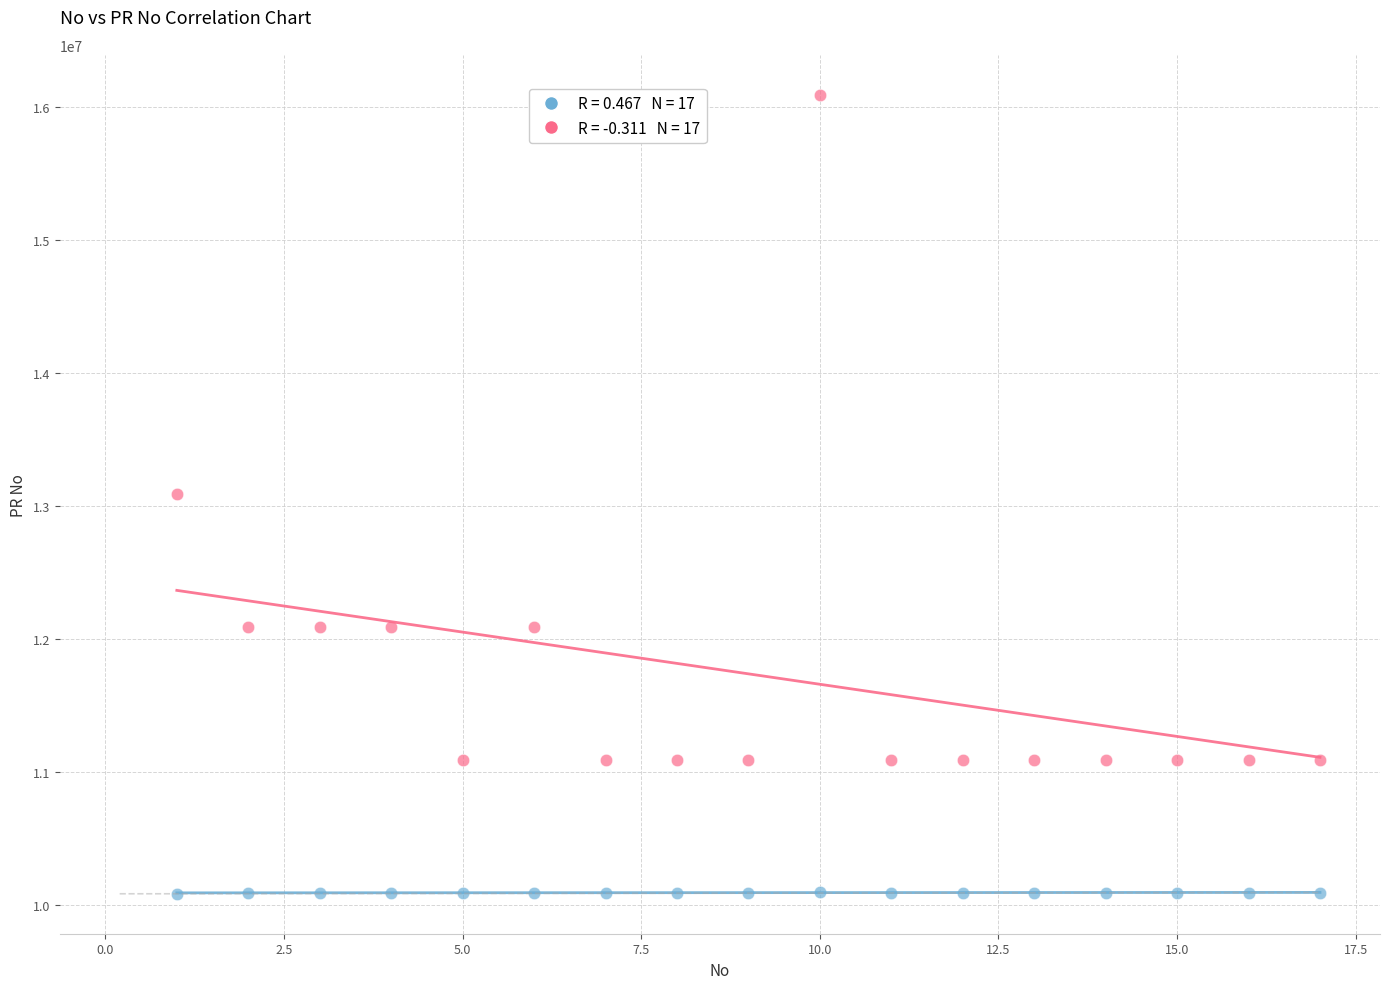

Across all data points, what is the range of X values (max minus min)?

16